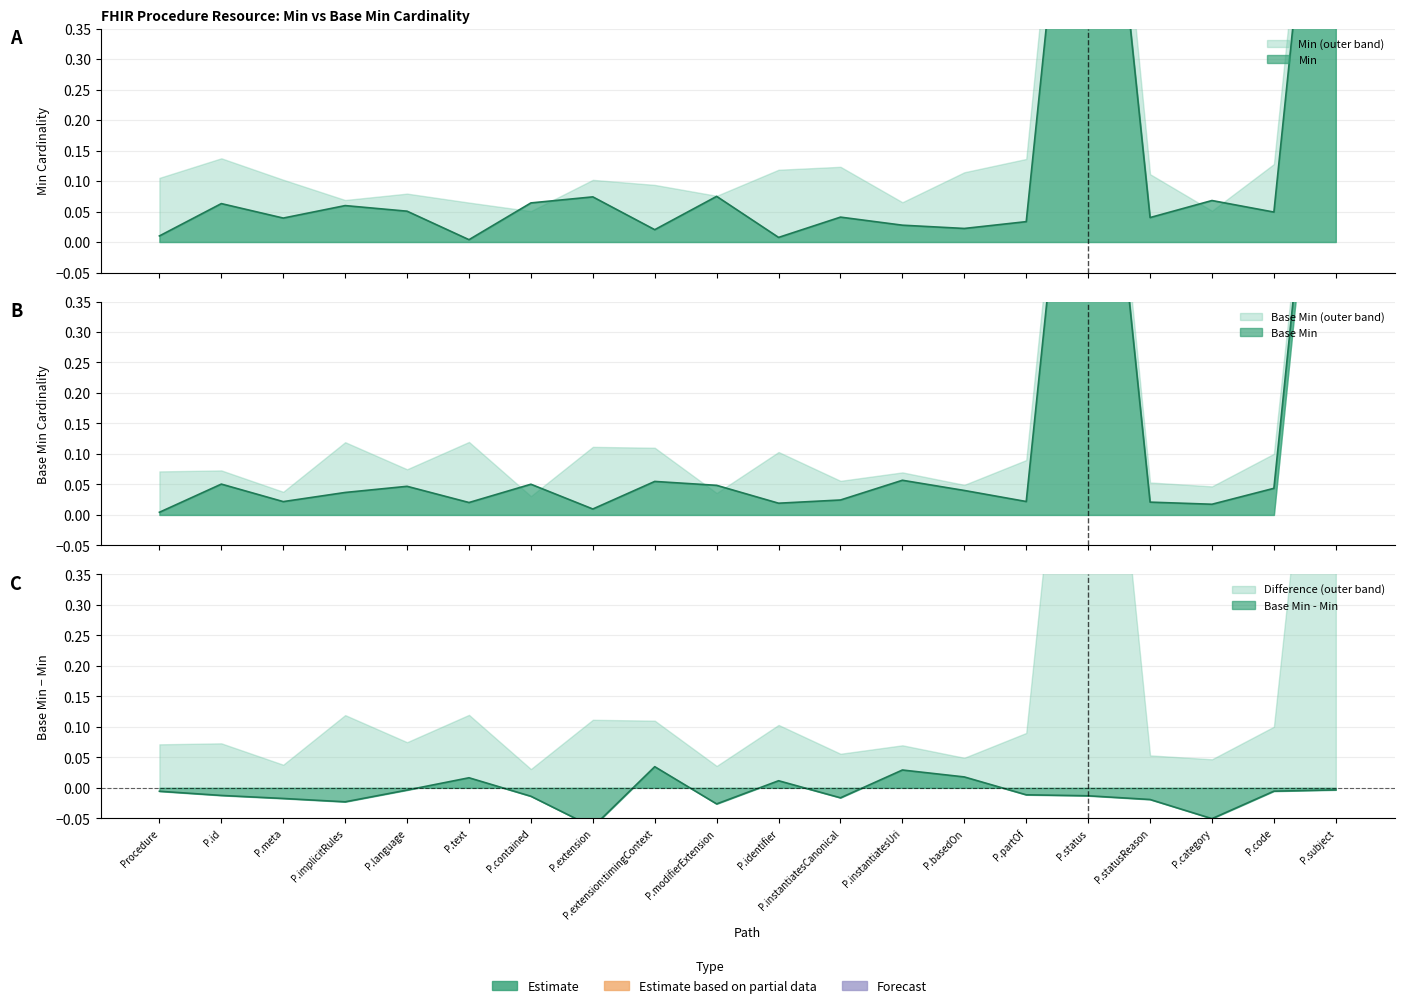

What is the difference between the second highest and minimum values in the Min series?

1.0